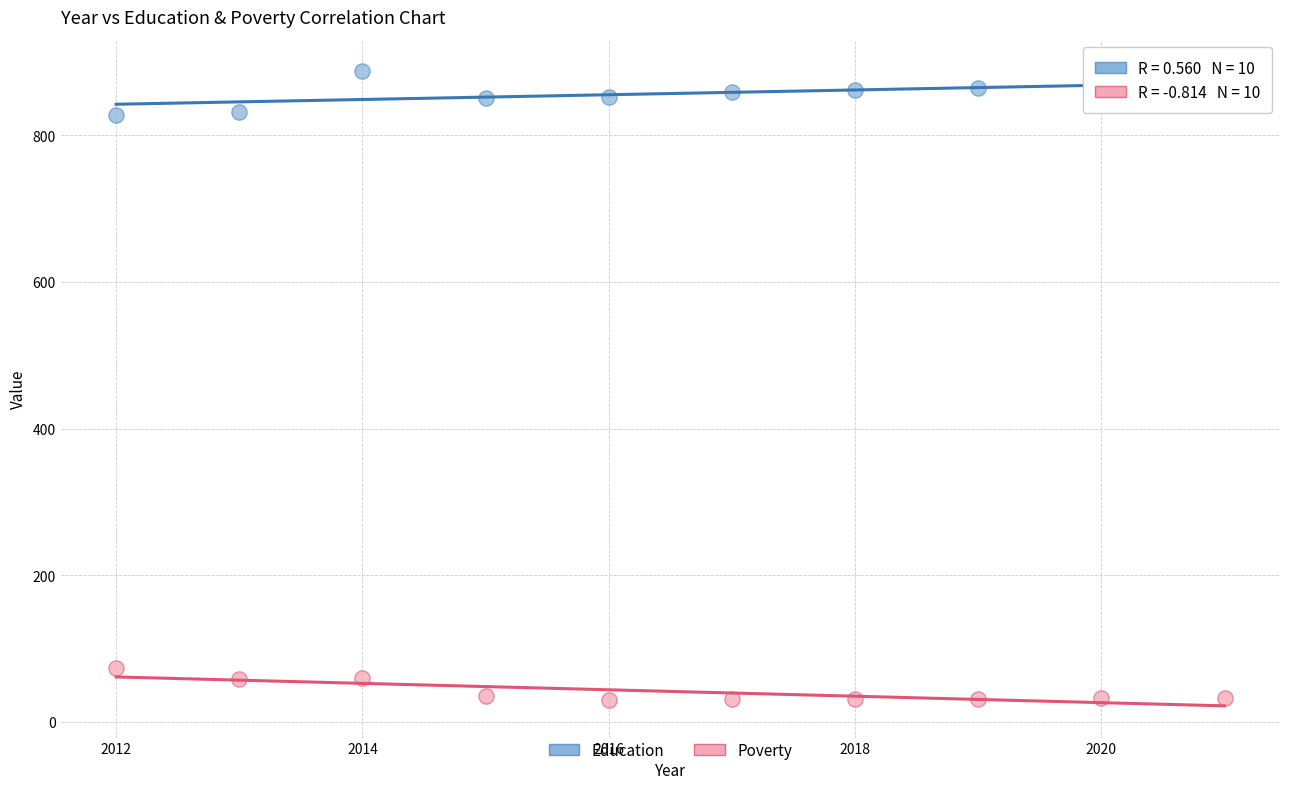

Which series reaches the maximum Y coordinate?

Education